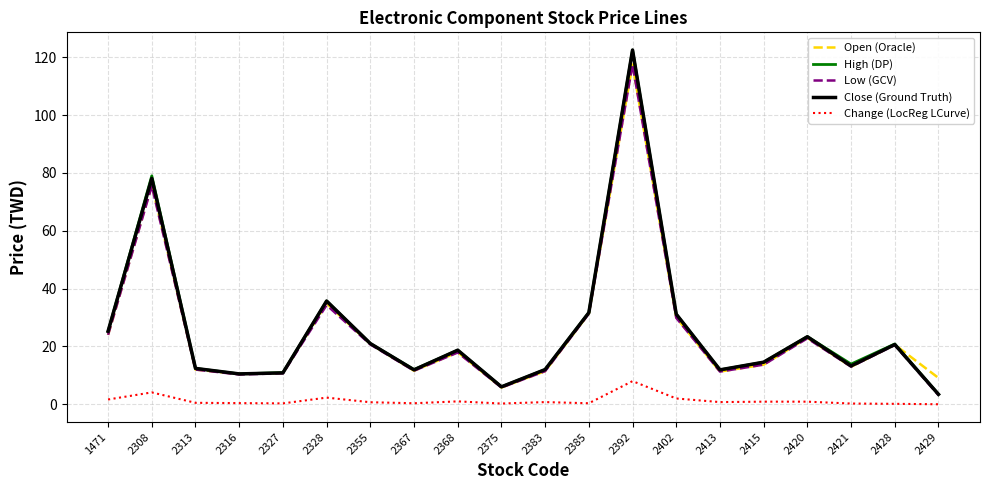

At which label is Open (Oracle) closest to 61?

2308